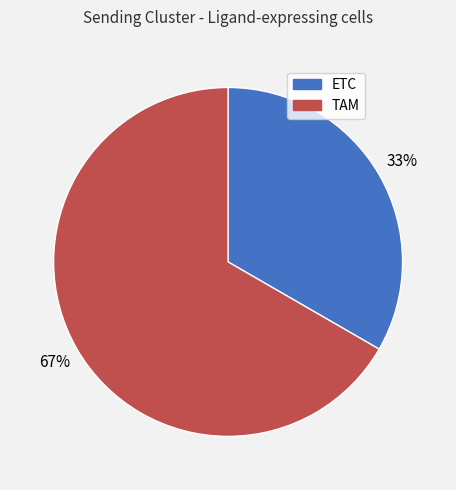

Which has a higher value, ETC or TAM?

TAM